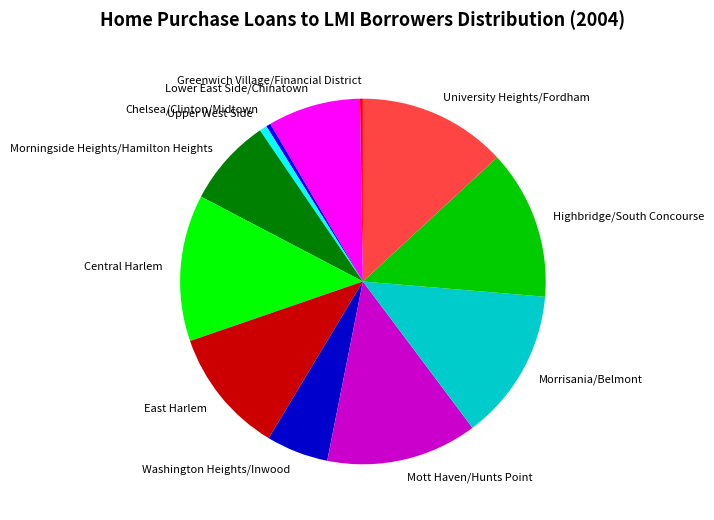

Which has a higher value, East Harlem or Morrisania/Belmont?

Morrisania/Belmont